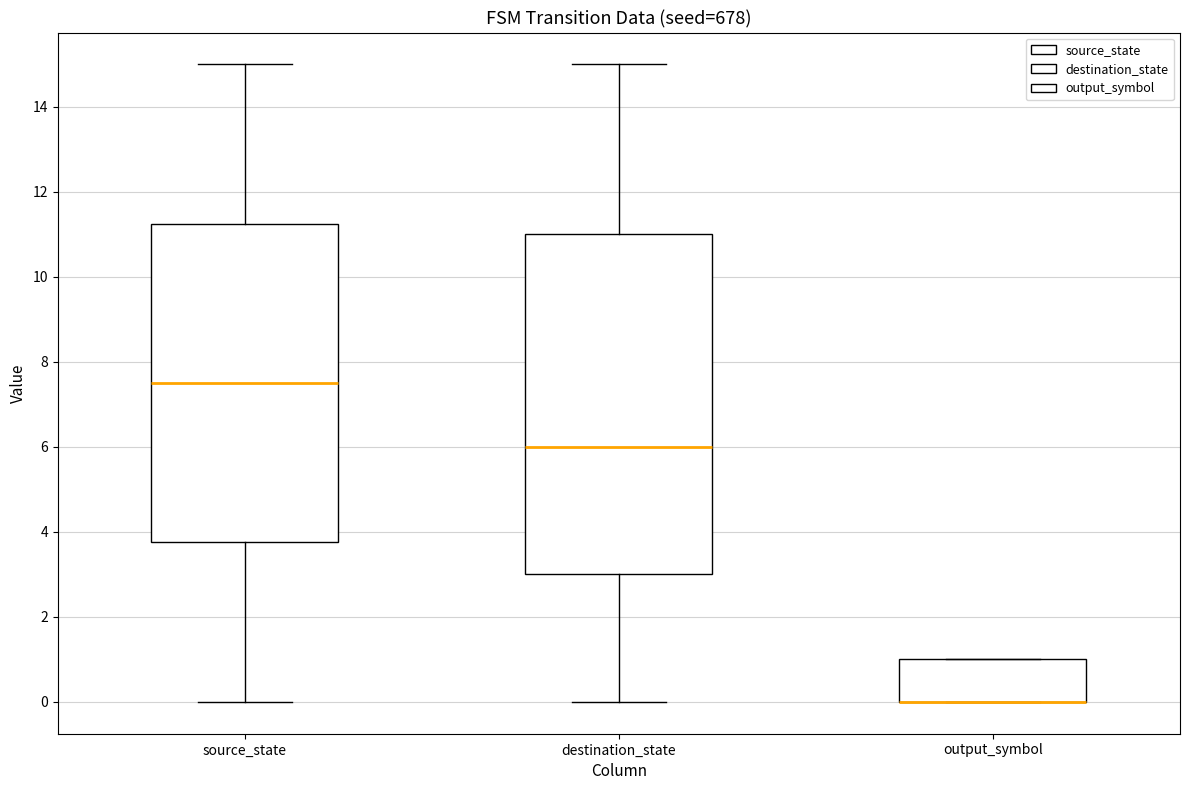

Where is the upper edge of the box for destination_state on the y-axis? The values are not printed on the chart, so give them approximately, as read against the axis.

11.0